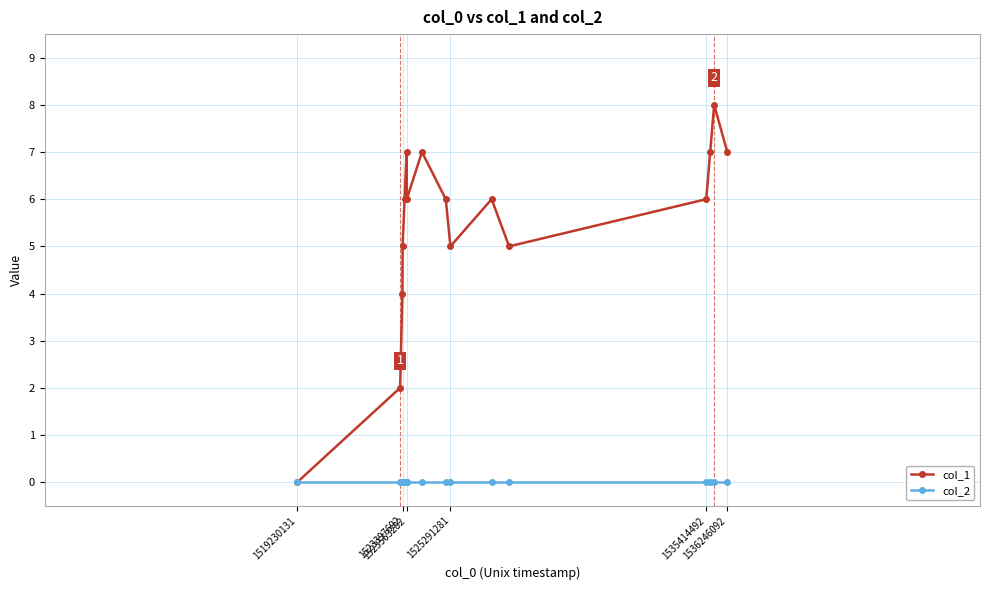

Which series has the largest total across all categories?

col_1